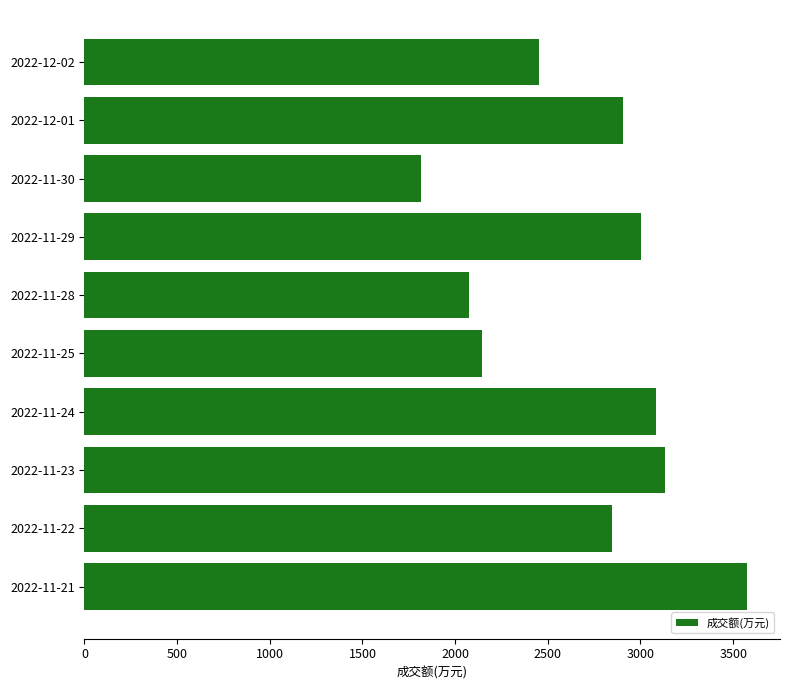

Count the number of categories in the chart.

10